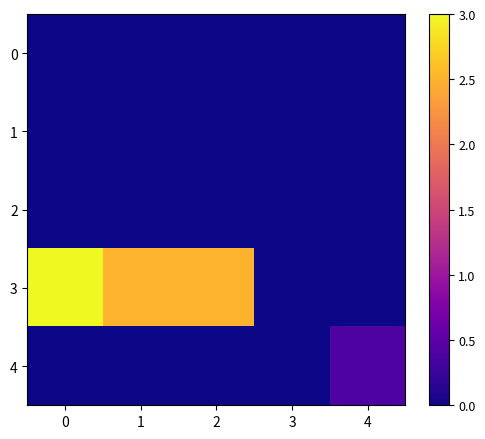

Which series has the widest spread of values?

row_3